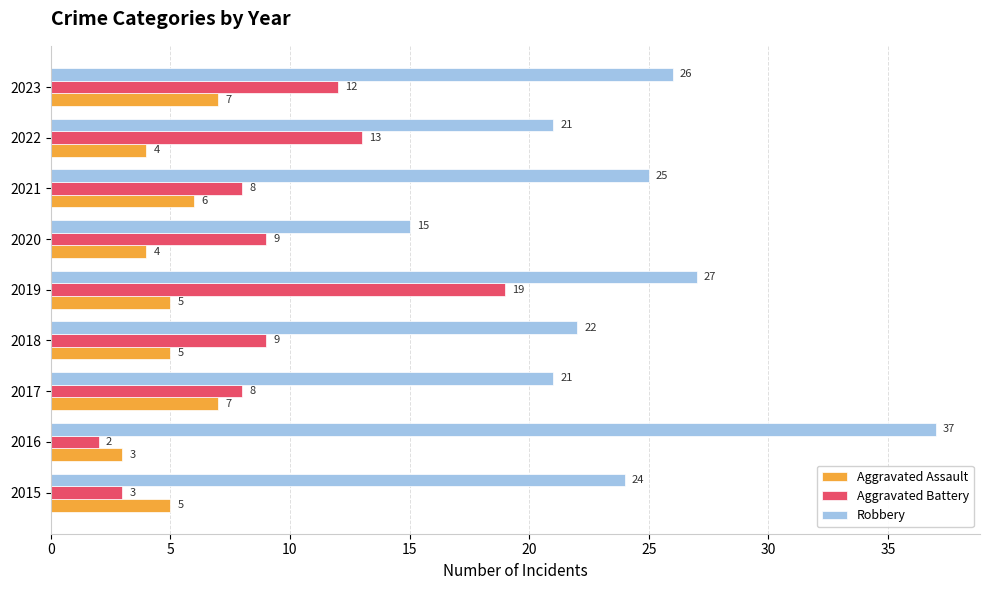

Which series changed the most between 2017 and 2018?

Aggravated Assault